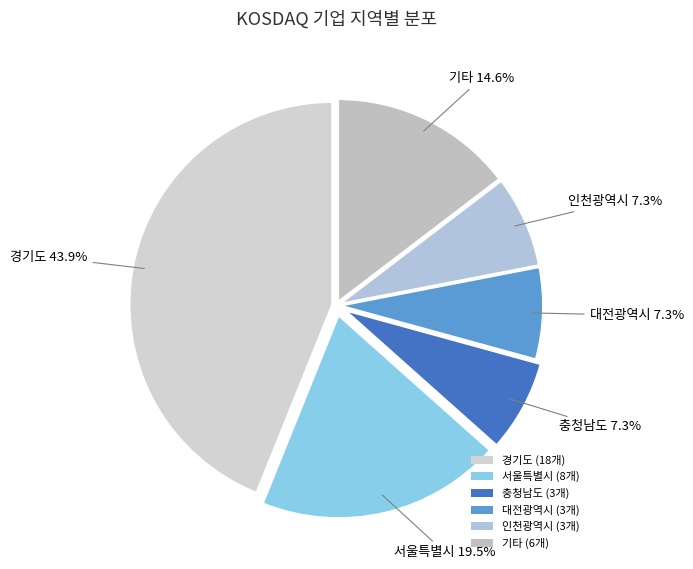

To the nearest percent, what is the difference between the largest and smallest slice percentages?

37%